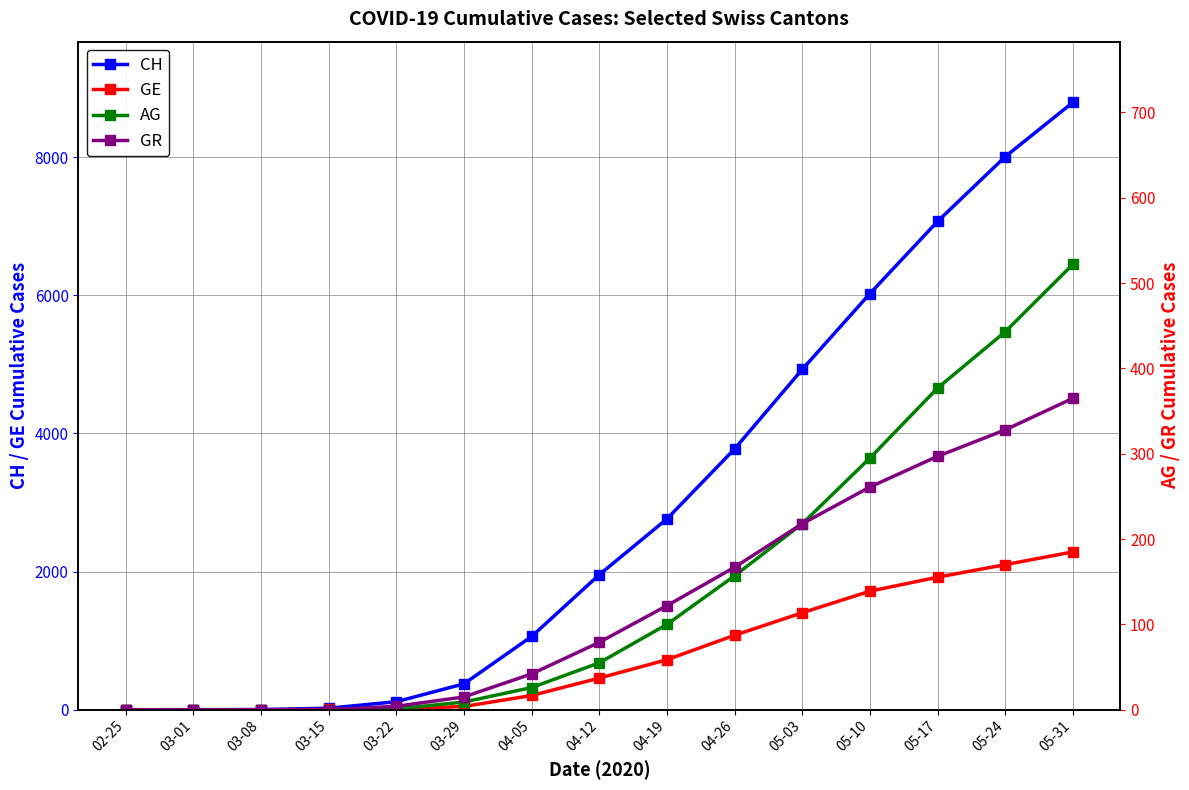

Does the chart have visible grid lines?

Yes